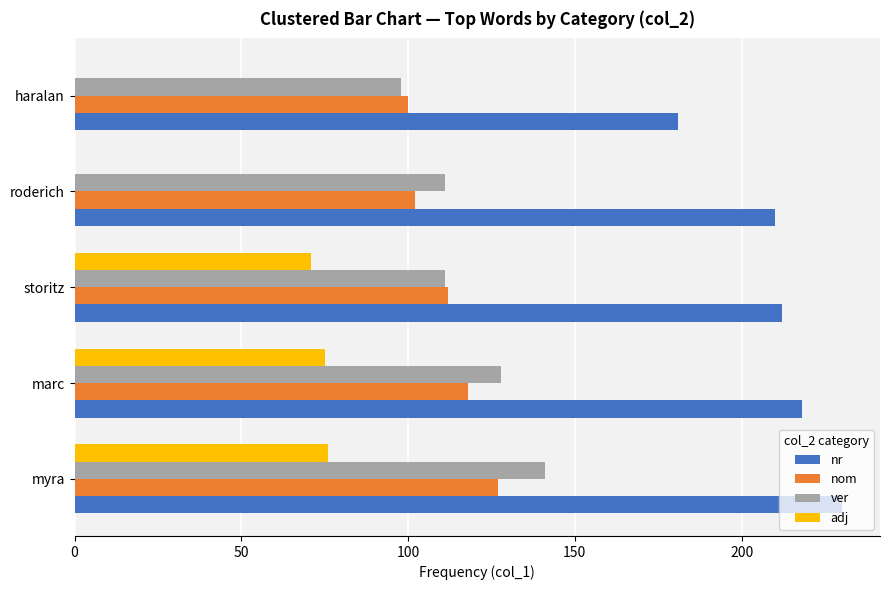

How many distinct data groups are displayed?

4